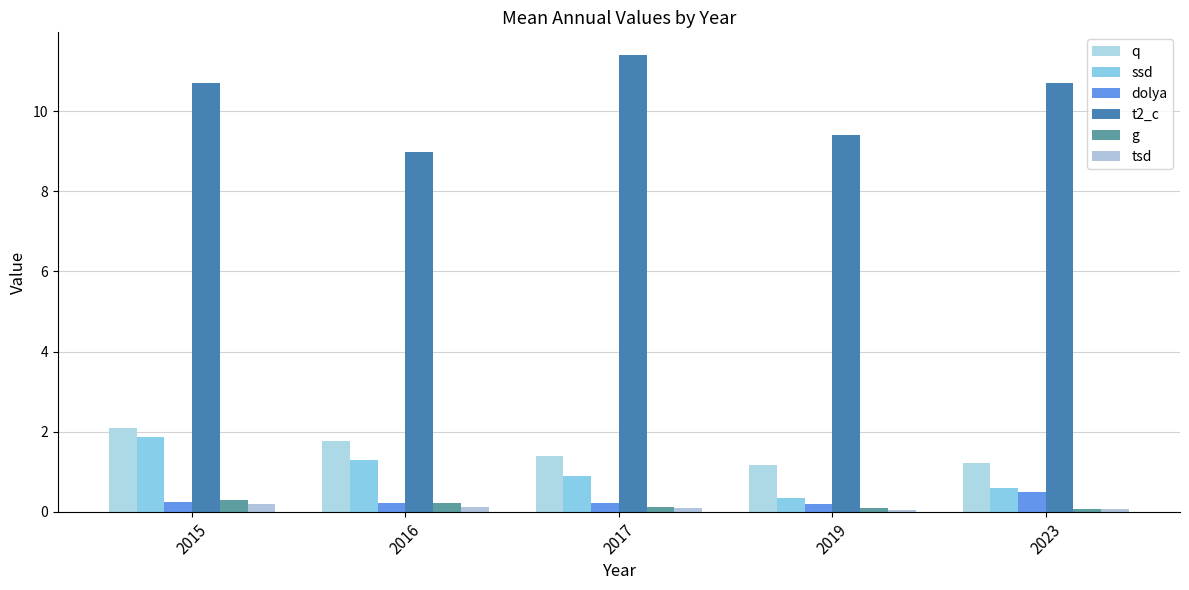

Reading left to right, what are all the values shown in this chart?

q: 2015=2.1	2016=1.8	2017=1.4	2019=1.2	2023=1.2
ssd: 2015=1.9	2016=1.3	2017=0.9	2019=0.3	2023=0.6
dolya: 2015=0.3	2016=0.2	2017=0.2	2019=0.2	2023=0.5
t2_c: 2015=10.7	2016=9.0	2017=11.4	2019=9.4	2023=10.7
g: 2015=0.3	2016=0.2	2017=0.1	2019=0.1	2023=0.1
tsd: 2015=0.2	2016=0.1	2017=0.1	2019=0.0	2023=0.1